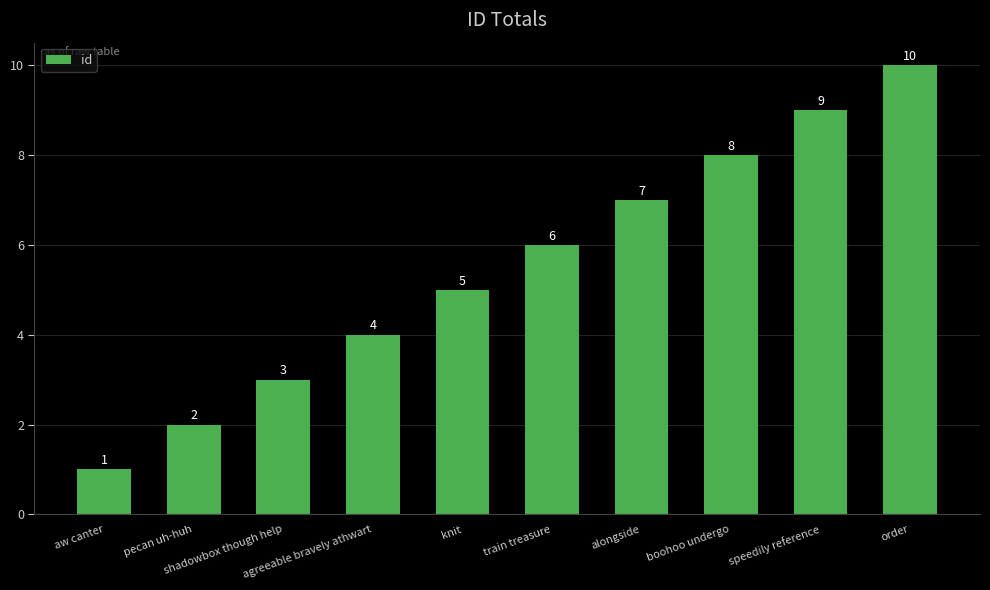

How many distinct data groups are displayed?

1